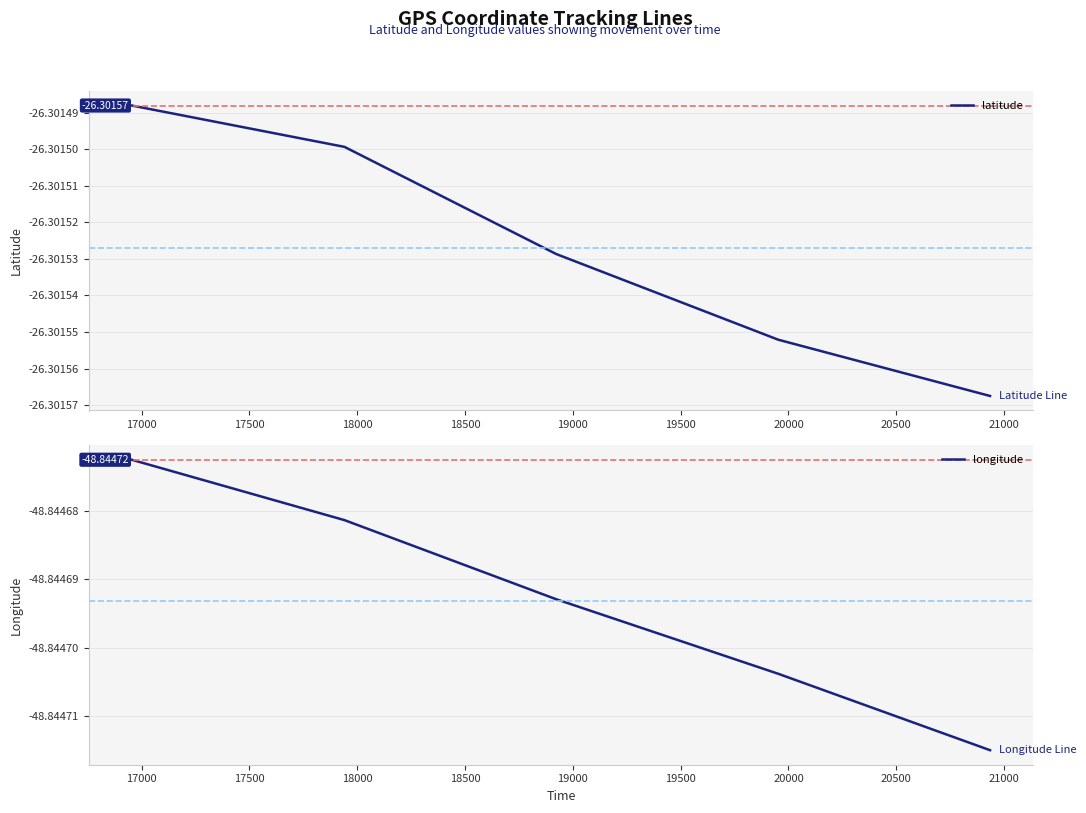

Reading right to left, extract all data points from this chart.

latitude: -26.3	-26.3	-26.3	-26.3	-26.3
longitude: -48.8	-48.8	-48.8	-48.8	-48.8